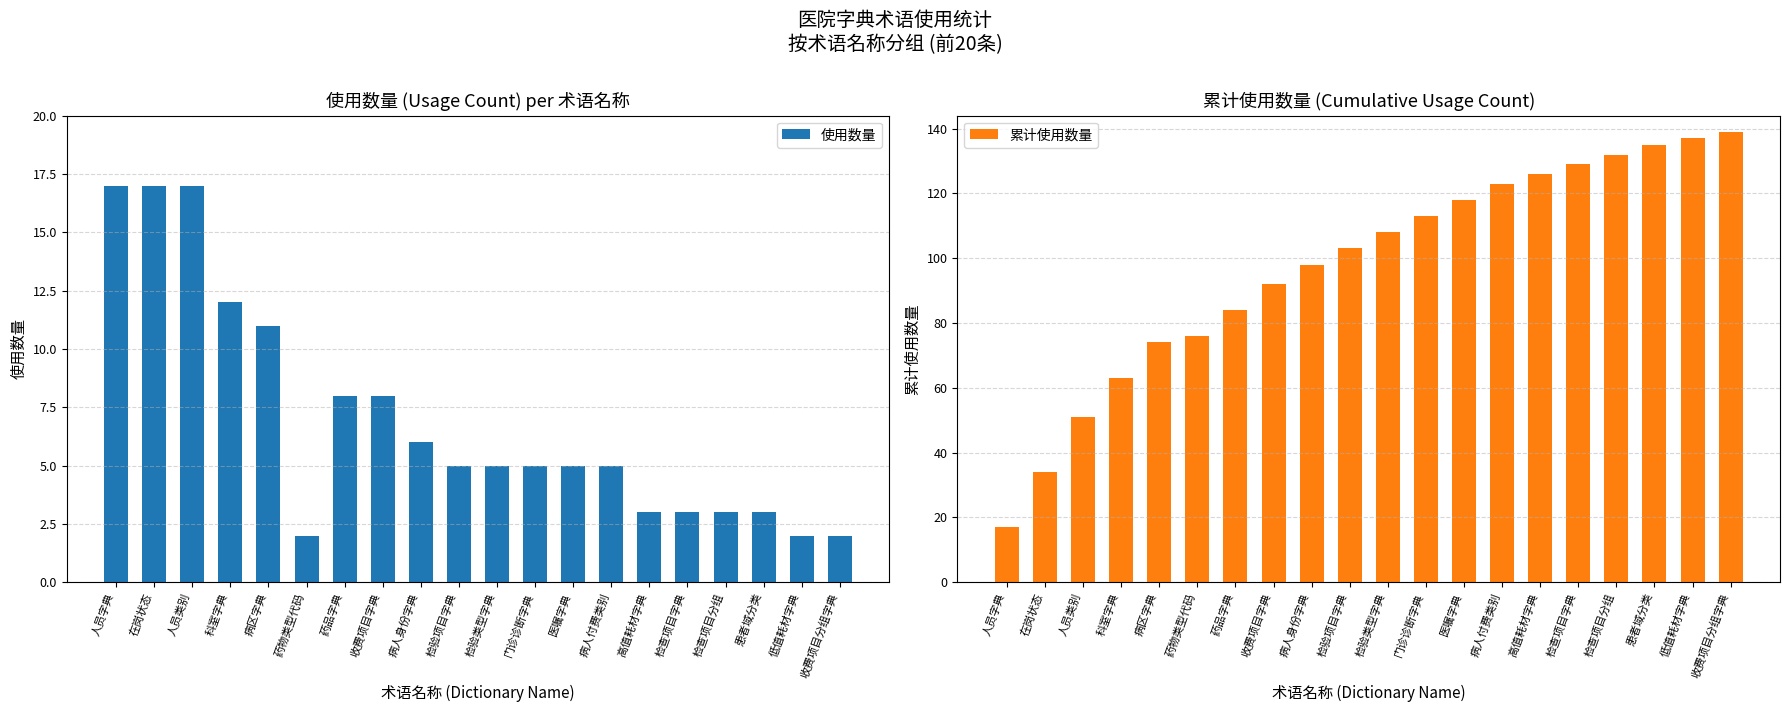

Rank the series by their average value, from highest to lowest.

累计使用数量, 使用数量